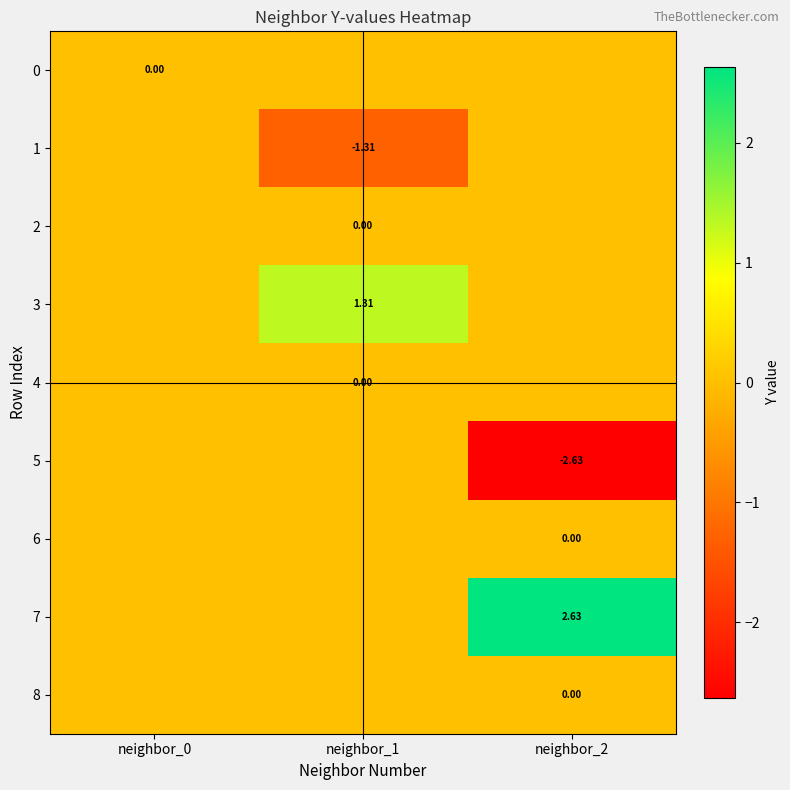

Which series has the largest total across all categories?

7